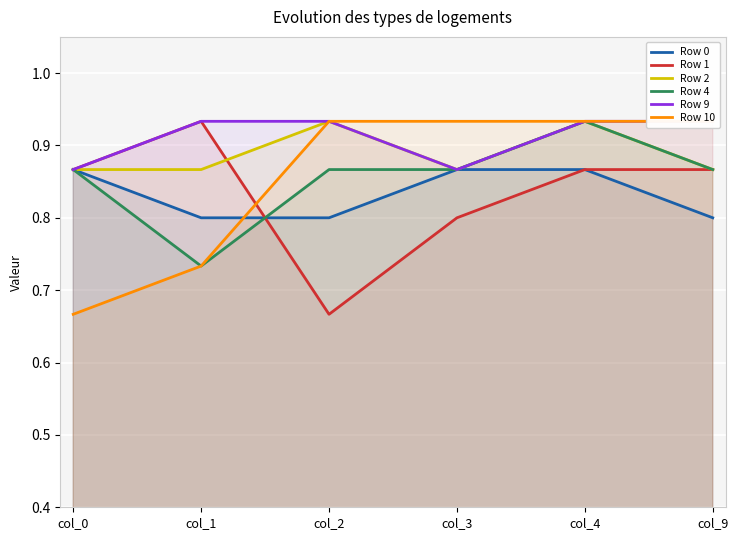

The value of Row 1 at col_1 is 1.2. True or false?

False